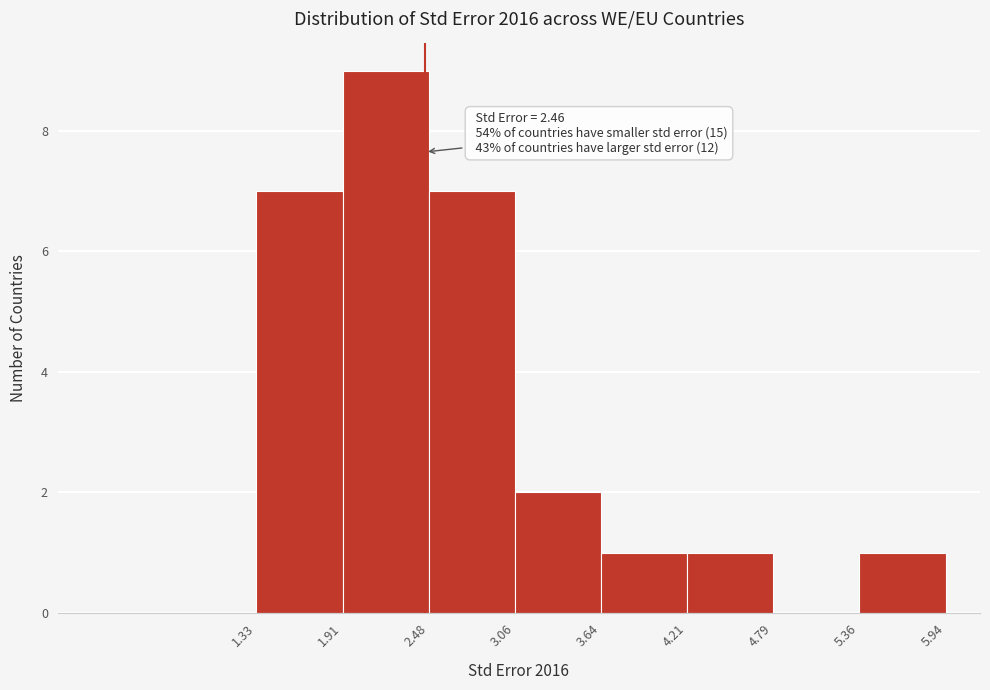

Over which range of the x-axis is the bar tallest?

1.91 to 2.48